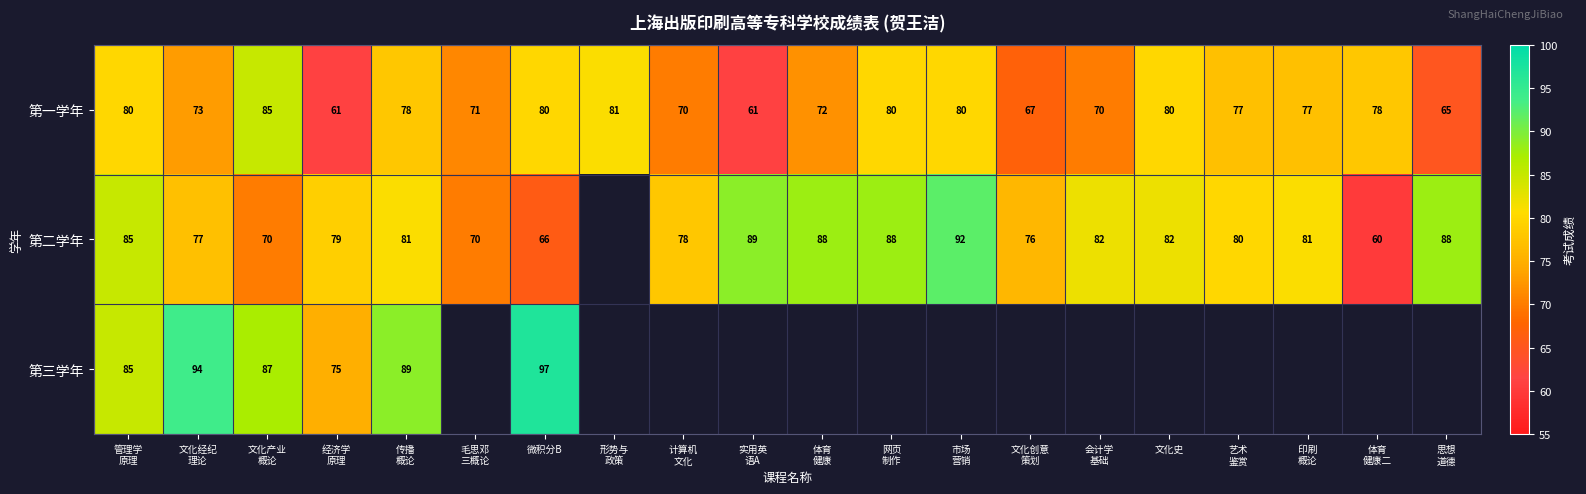

What is the difference between the maximum and minimum values in the 第一学年 series?

24